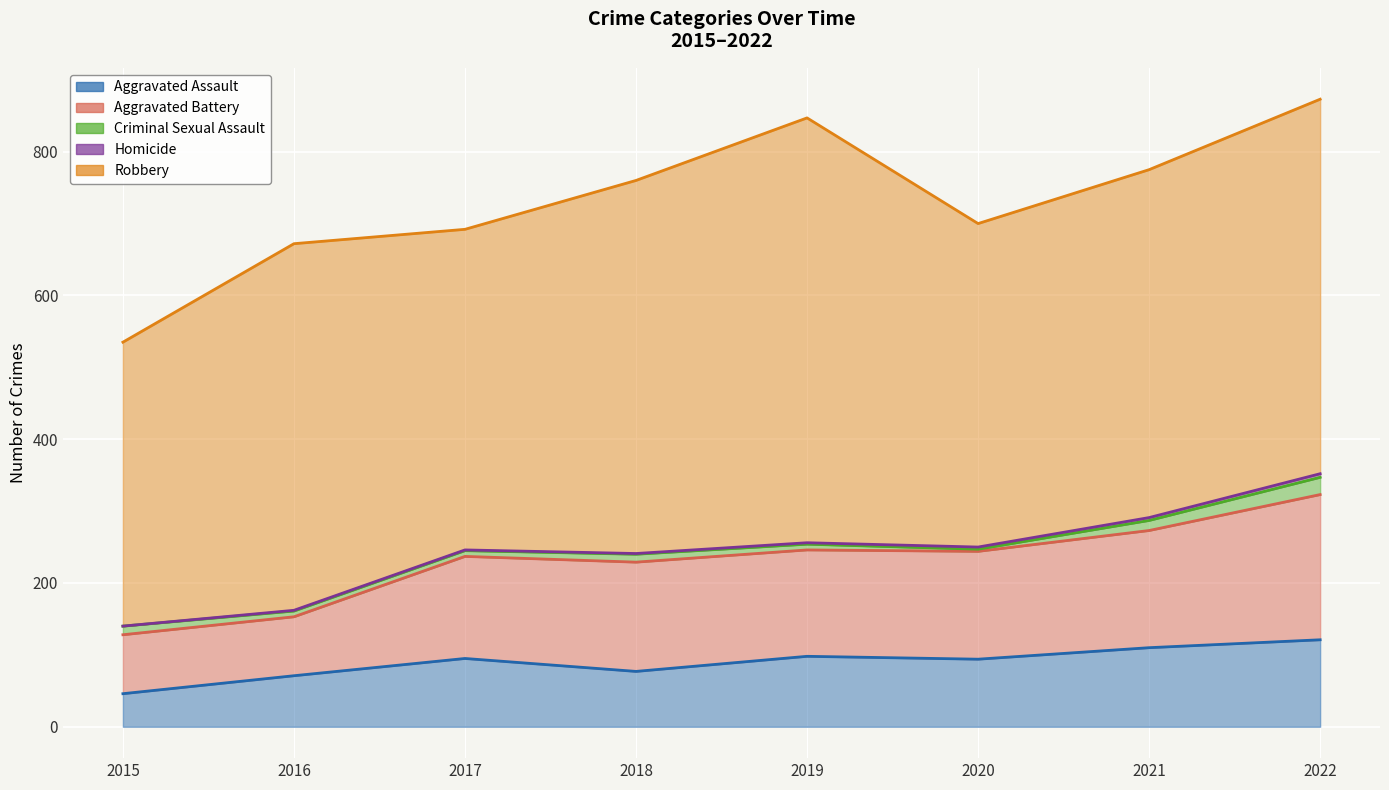

What is the greatest value displayed?

591